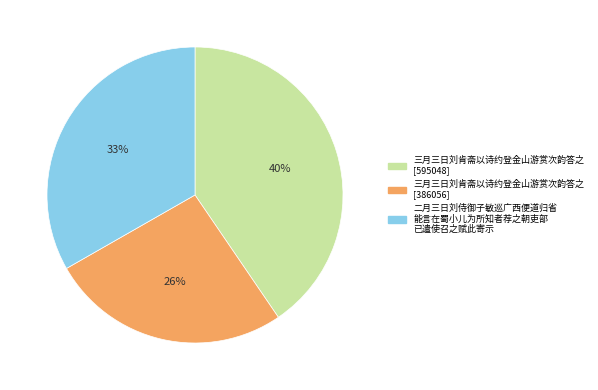

Is the sum of 三月三日刘肯斋以诗约登金山游赏次韵答之 [386056] and 二月三日刘侍御子敏巡广西便道归省 能言在蜀小儿为所知者荐之朝吏部 已遣使召之赋此寄示 greater than half?

Yes